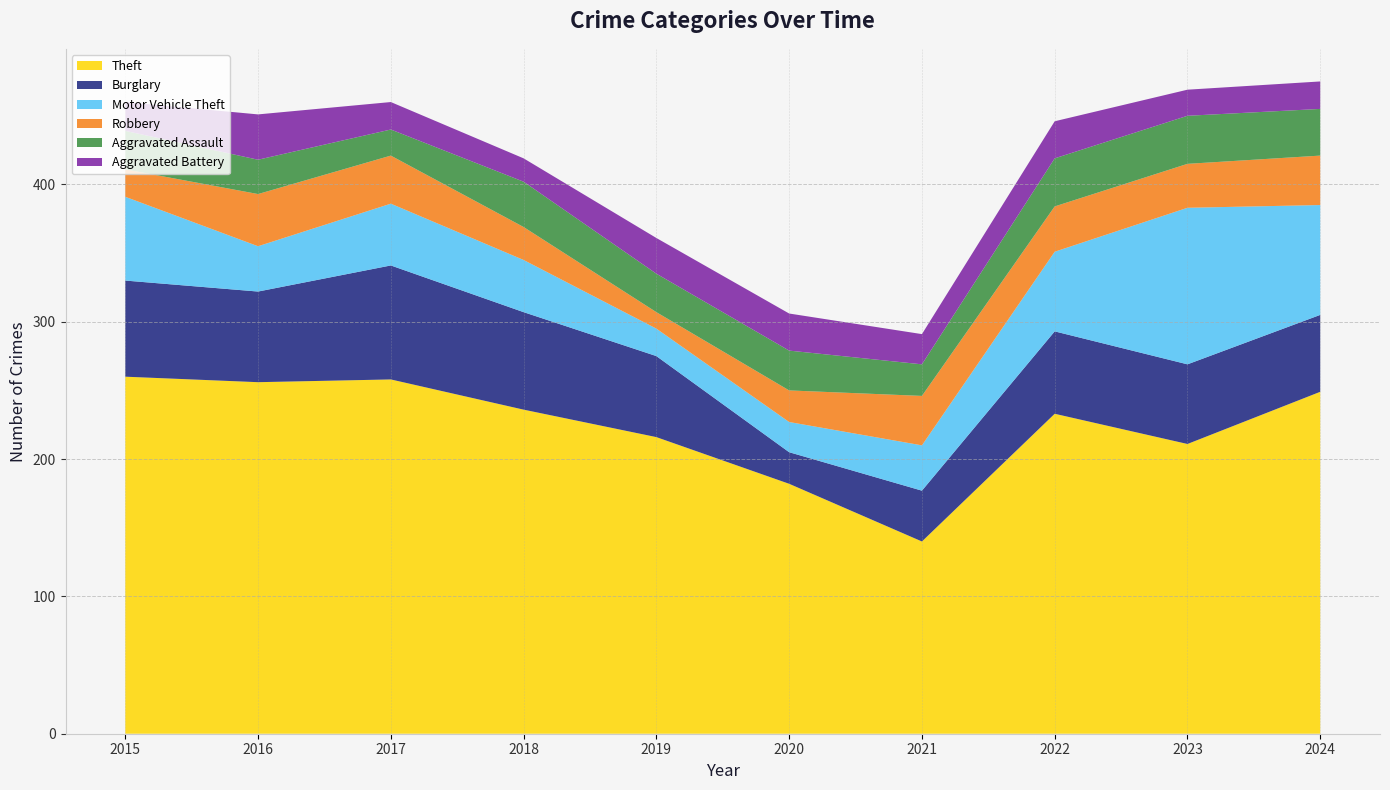

Reading left to right, list all the values displayed in this chart.

Theft: 260	256	258	236	216	182	140	233	211	249
Burglary: 70	66	83	71	59	23	37	60	58	56
Motor Vehicle Theft: 61	33	45	38	20	22	33	58	114	80
Robbery: 20	38	35	24	12	23	36	33	32	36
Aggravated Assault: 28	25	19	33	28	29	23	35	35	34
Aggravated Battery: 21	33	20	17	26	27	22	27	19	20